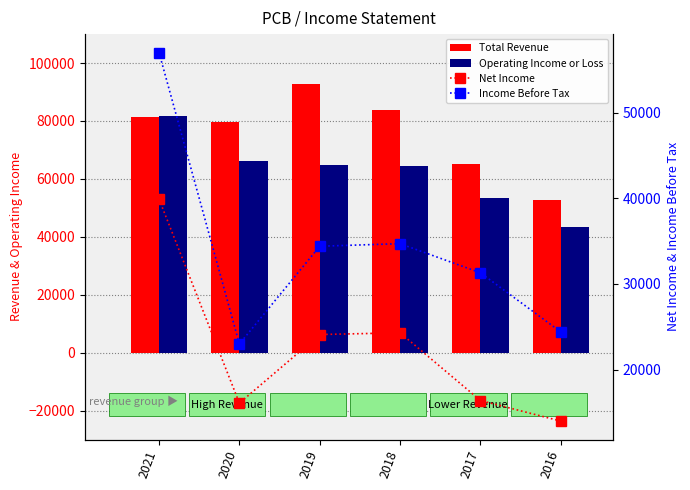

What is the average value of the Income Before Tax series?

34133